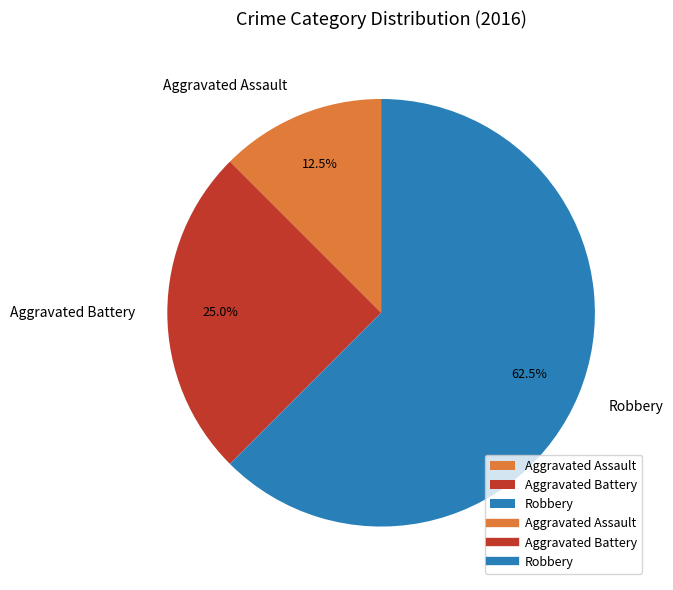

Which slice is the smallest?

Aggravated Assault